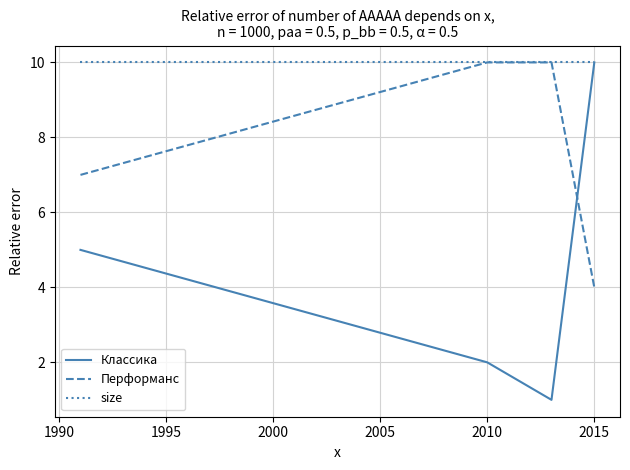

How many intersections are there between Перформанс and Классика?

1